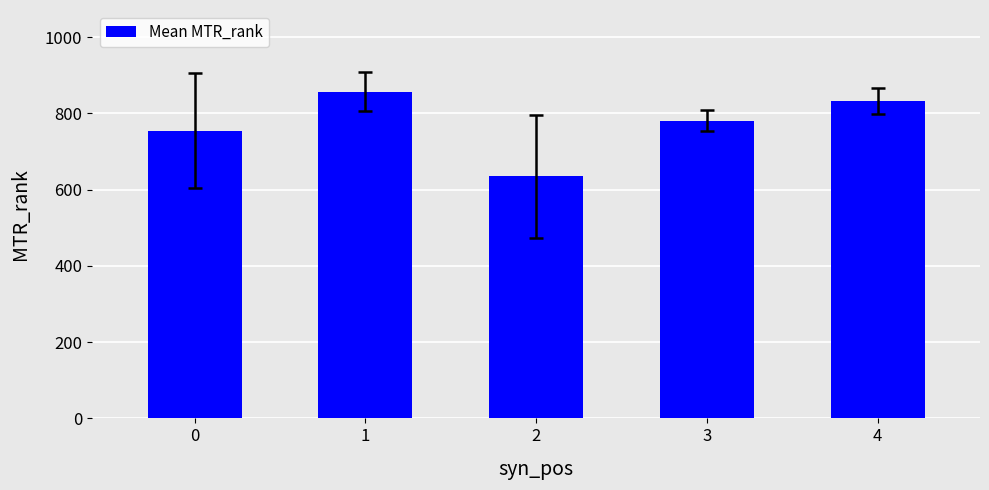

Rank the categories by value from lowest to highest.

2, 0, 3, 4, 1